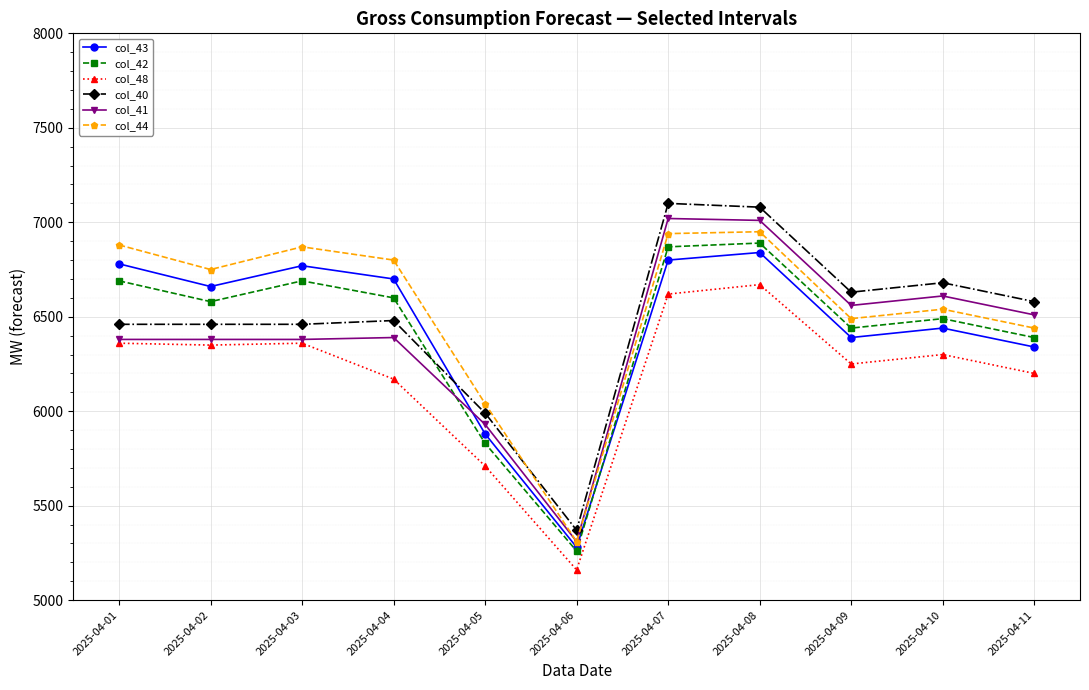

True or false: col_48 and col_42 intersect in this chart.

False